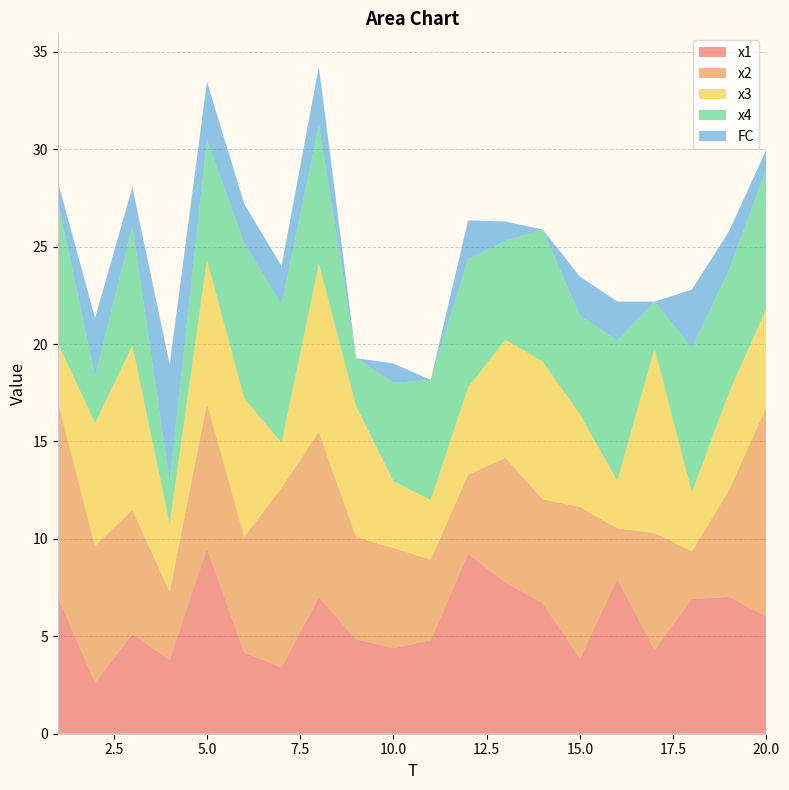

Reading left to right, what are all the values shown in this chart?

x1: 7.0	2.6	5.1	3.8	9.5	4.2	3.4	7.0	4.9	4.4	4.8	9.2	7.8	6.7	3.9	8.0	4.3	6.9	7.0	6.0
x2: 10.0	7.0	6.4	3.5	7.5	5.9	9.2	8.5	5.2	5.1	4.1	4.1	6.4	5.3	7.8	2.6	6.0	2.4	5.5	10.8
x3: 3.0	6.3	8.4	3.5	7.3	7.1	2.3	8.6	6.7	3.4	3.1	4.5	6.1	7.1	4.8	2.4	9.5	3.0	5.0	5.1
x4: 7.3	2.4	6.1	2.2	6.2	8.0	7.1	7.1	2.5	5.1	6.2	6.6	5.1	6.8	5.1	7.2	2.4	7.4	6.3	7.1
FC: 1.0	3.0	2.0	6.0	3.0	2.0	2.0	3.0	0.0	1.0	0.0	2.0	1.0	0.0	2.0	2.0	0.0	3.0	2.0	1.0